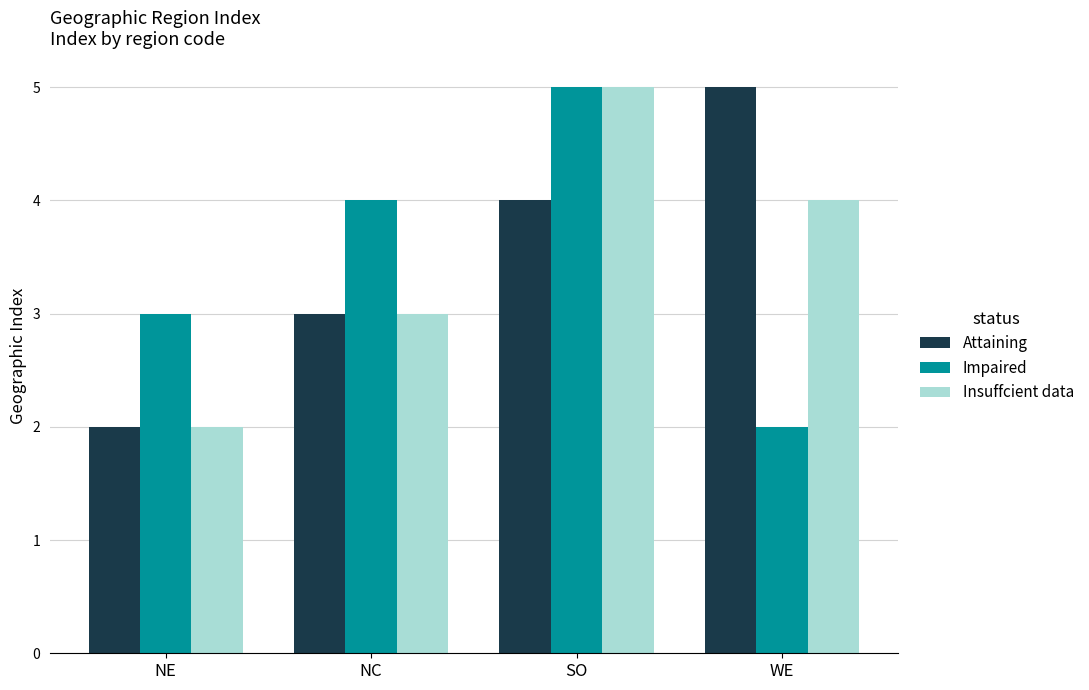

What value does the Insuffcient data series have at NC?

3